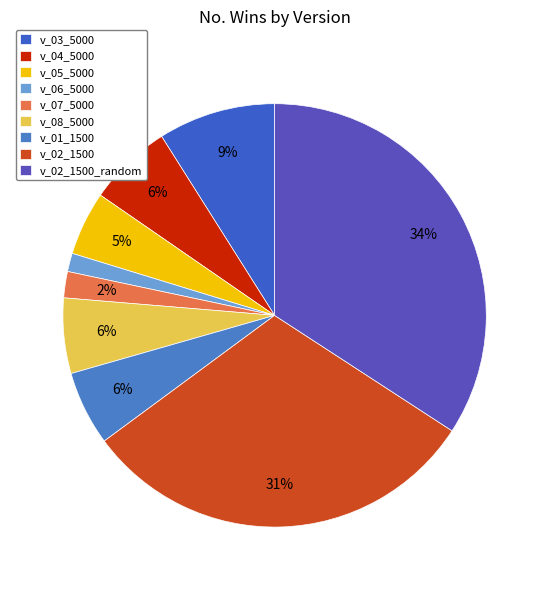

Count the number of slices in the pie.

9